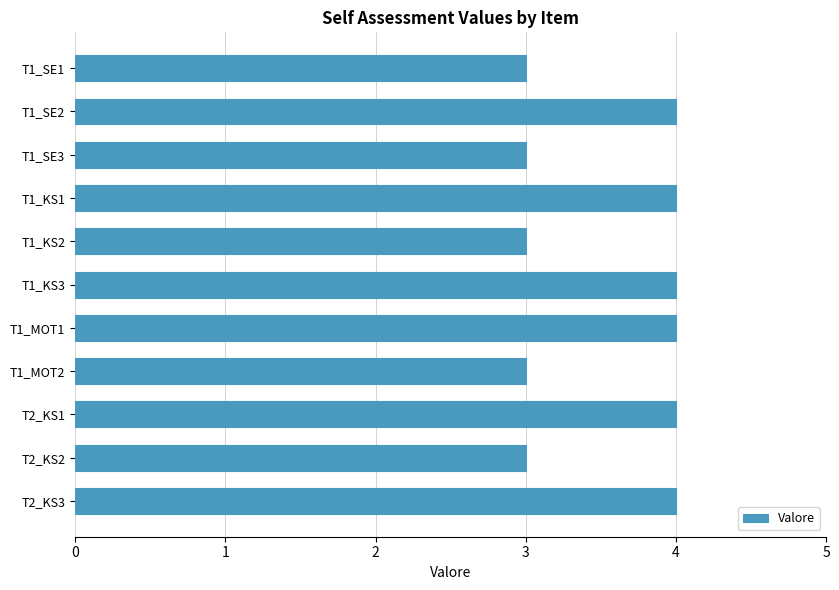

Between T1_KS2 and T2_KS1, which is larger?

T2_KS1